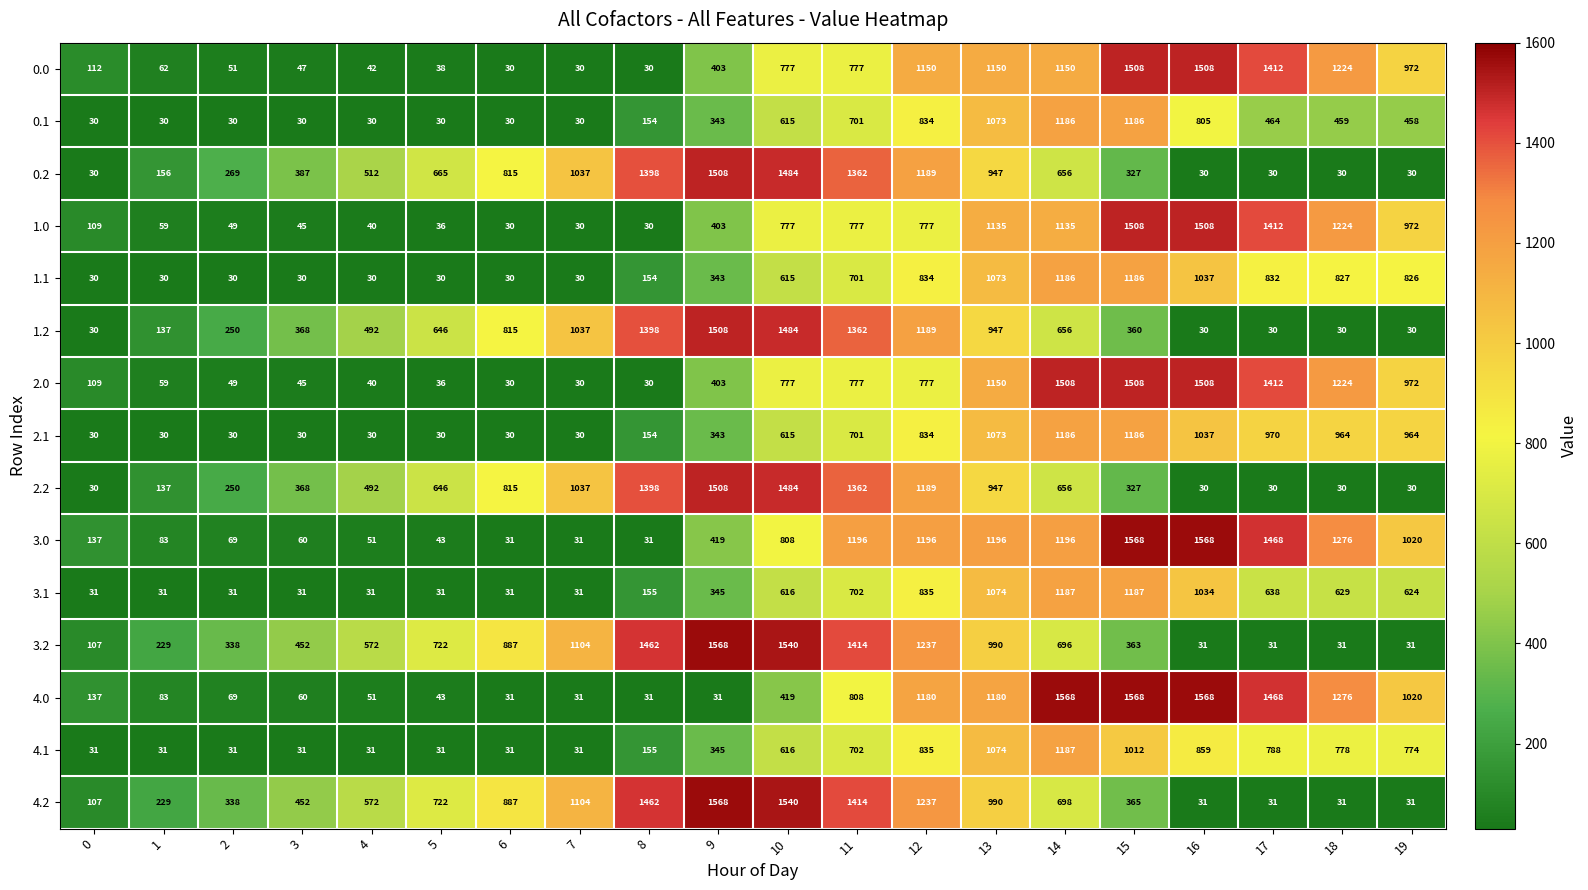

Where is 2.1 nearest to the value 608?

10